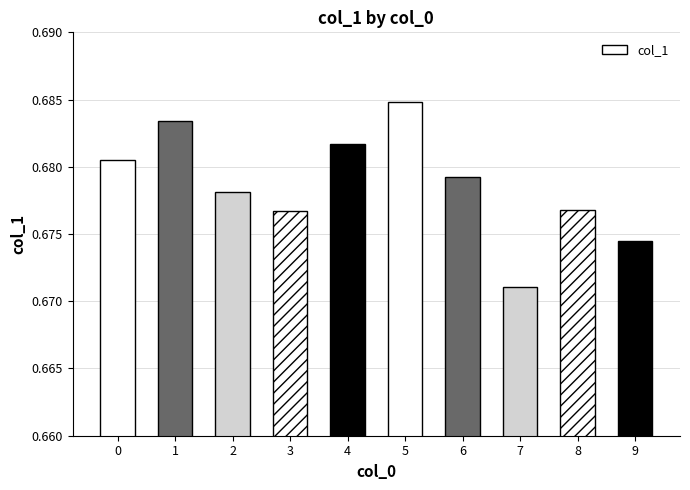

At which category does the chart reach its minimum across all series?

7